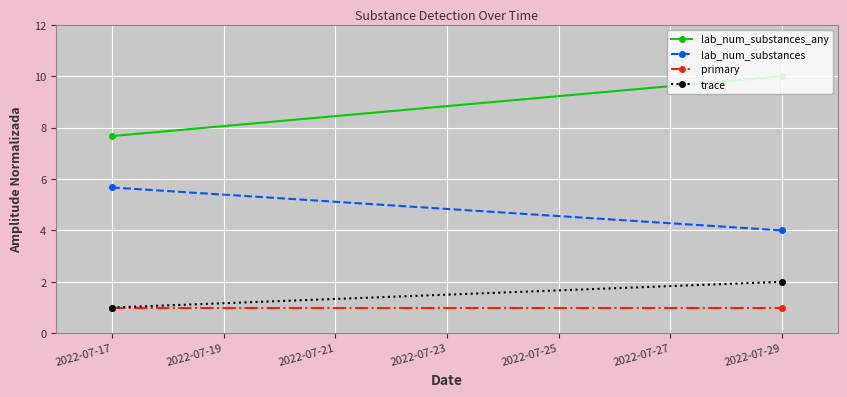

What is the difference between the maximum and minimum values in the trace series?

1.0